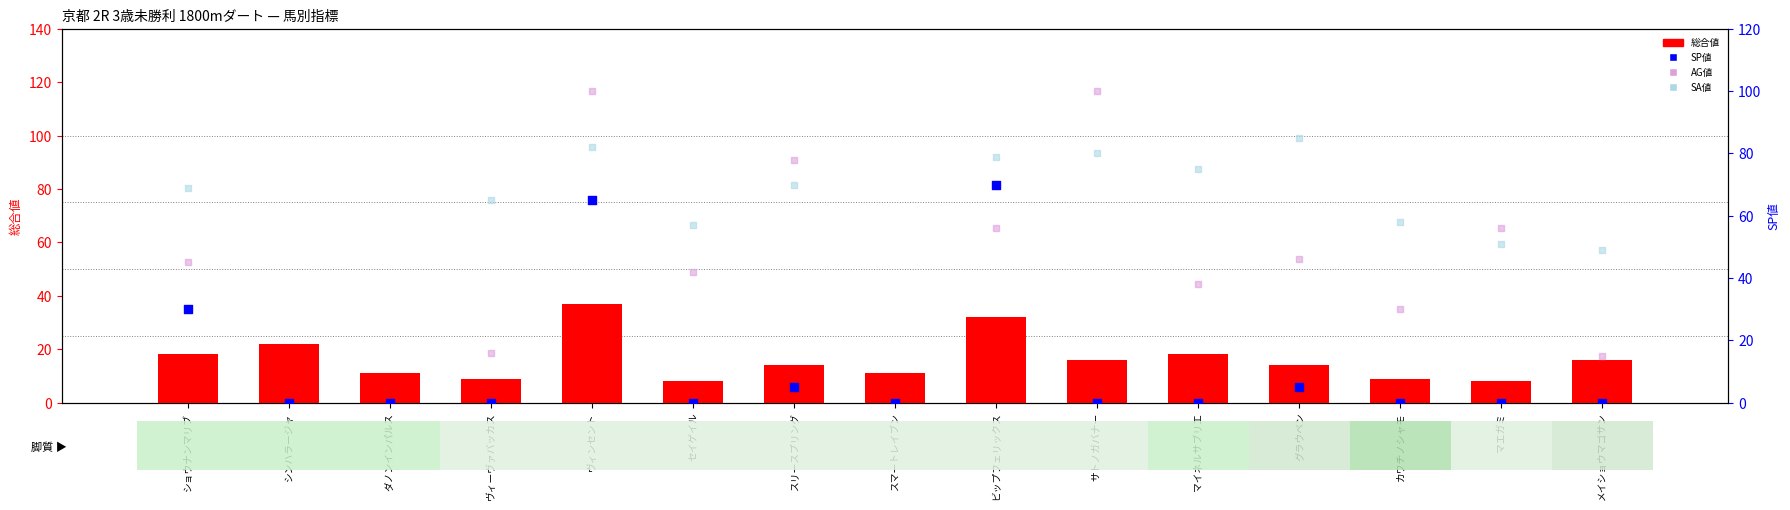

Is the value of AG値 at セイゲイル greater than the value of SA値 at グラウベン?

No